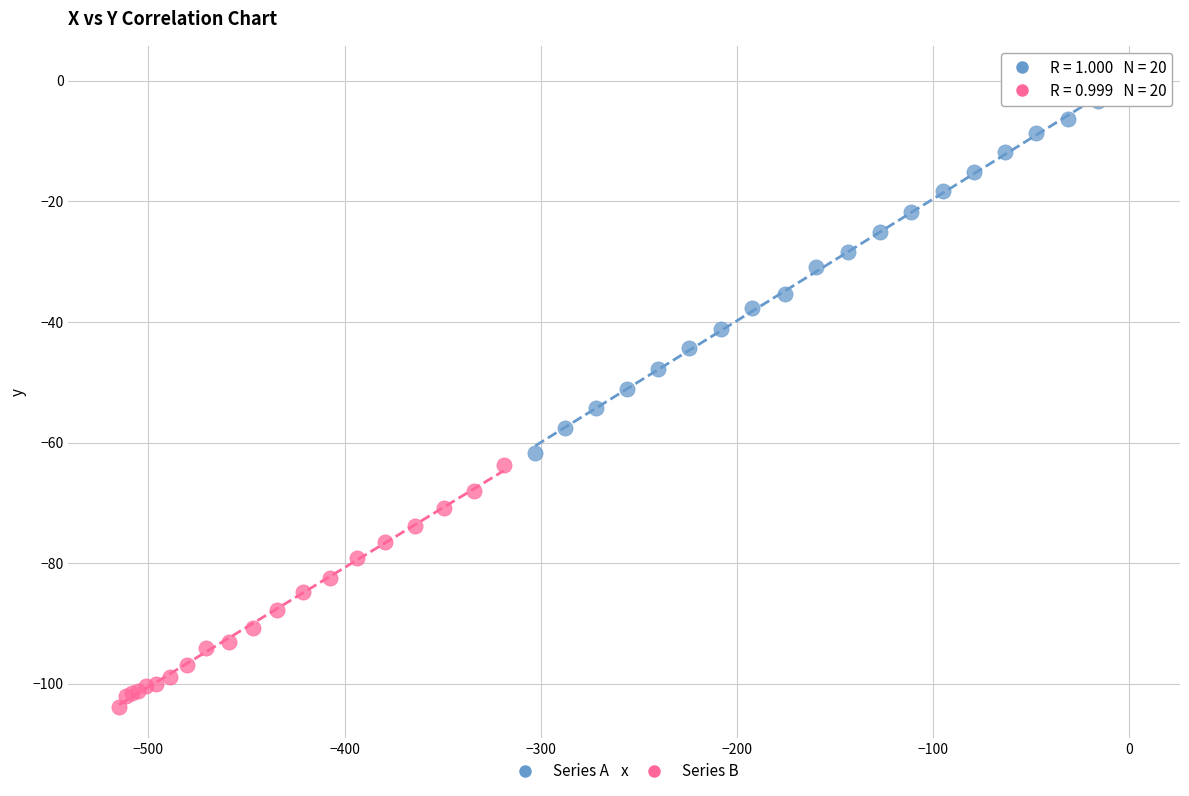

Which series reaches the maximum Y coordinate?

Series A